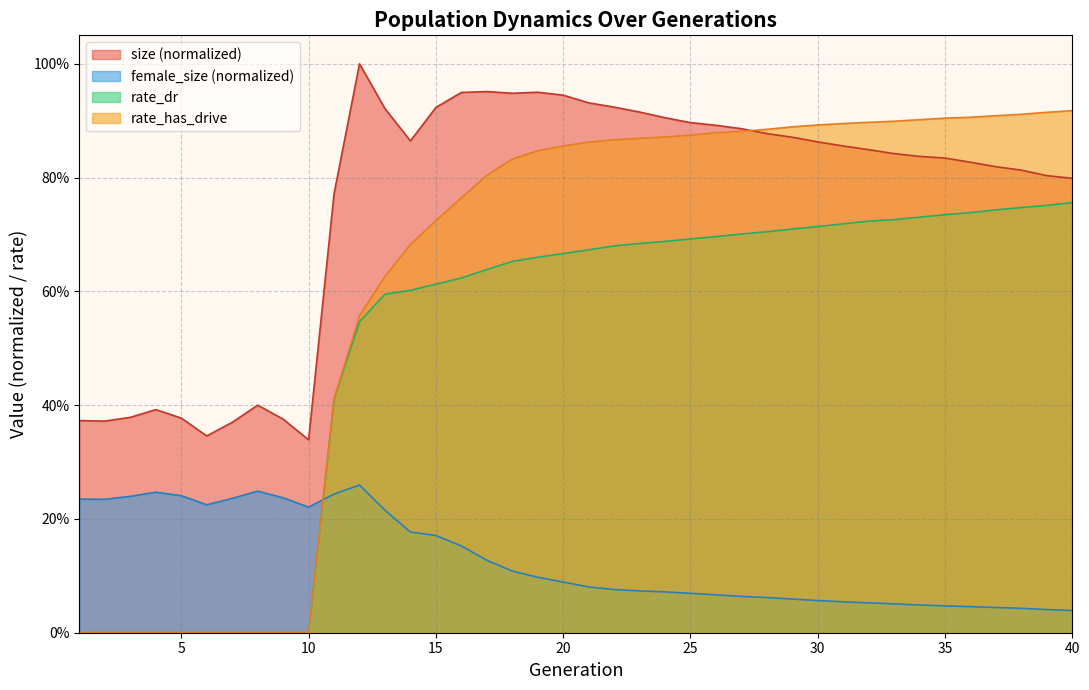

True or false: rate_dr has a value of 0.3 at 32.

False